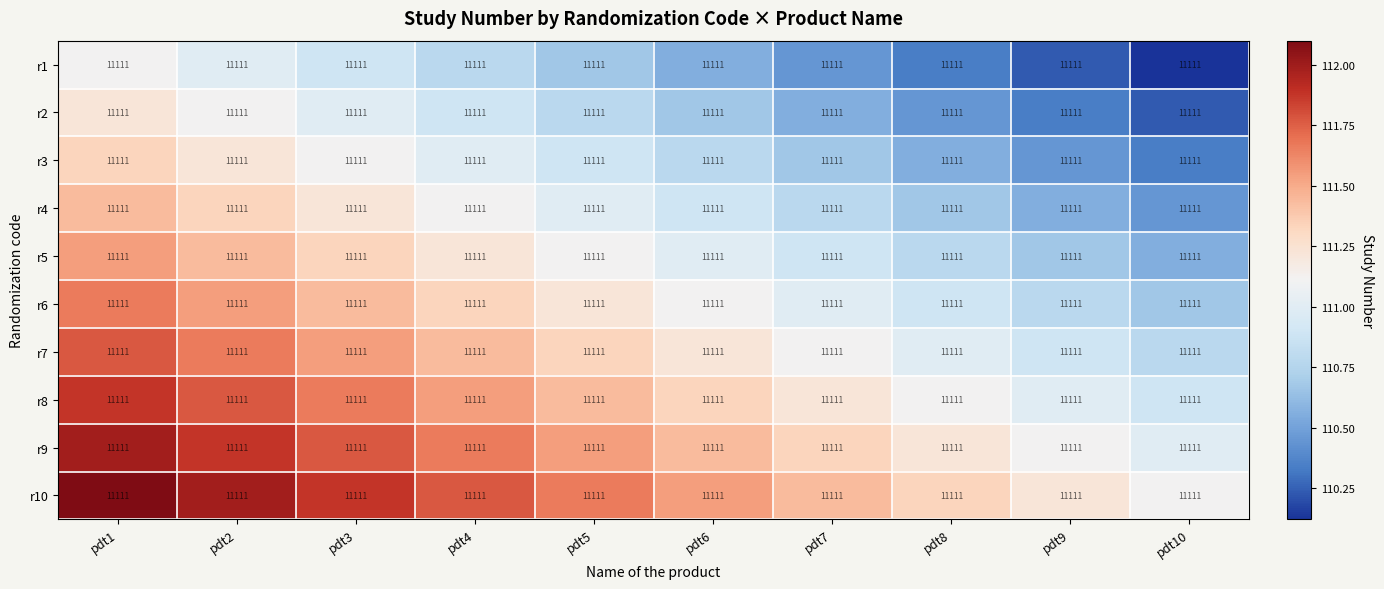

What is the total value across all series at pdt4?

1112.8